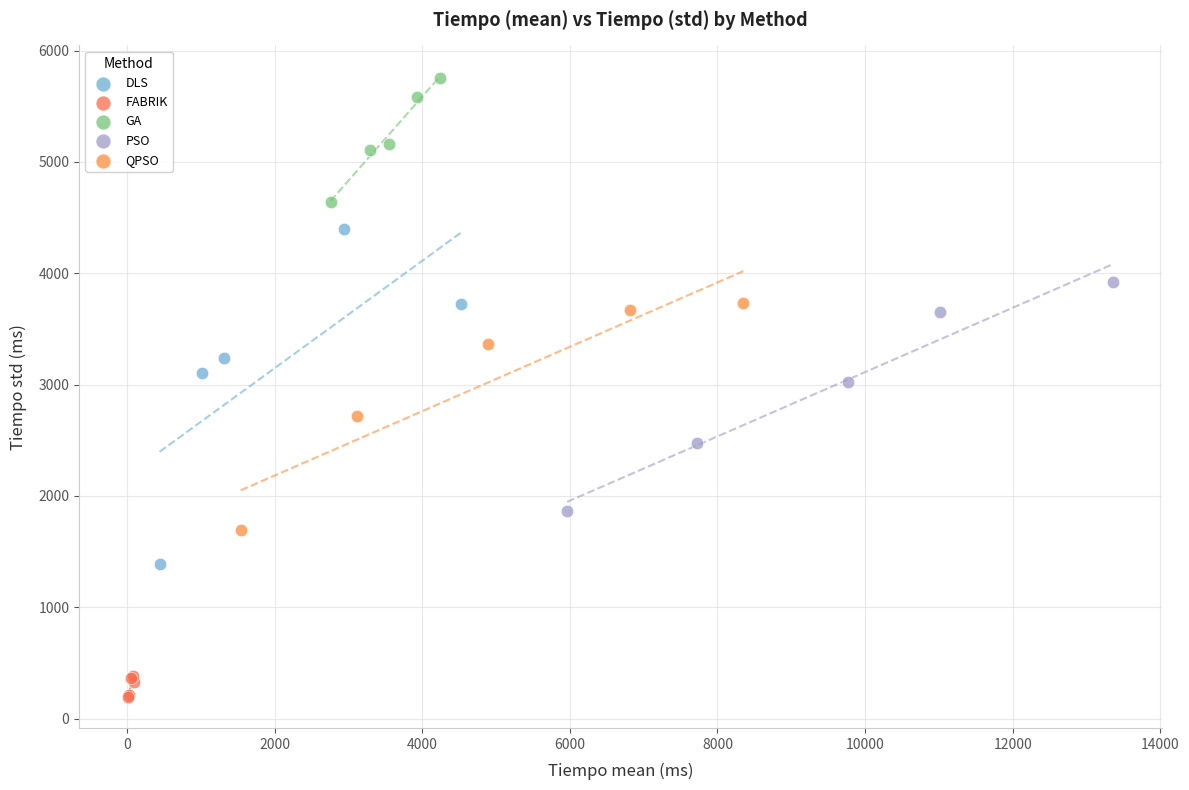

Which series has the largest Y range (max minus min)?

DLS